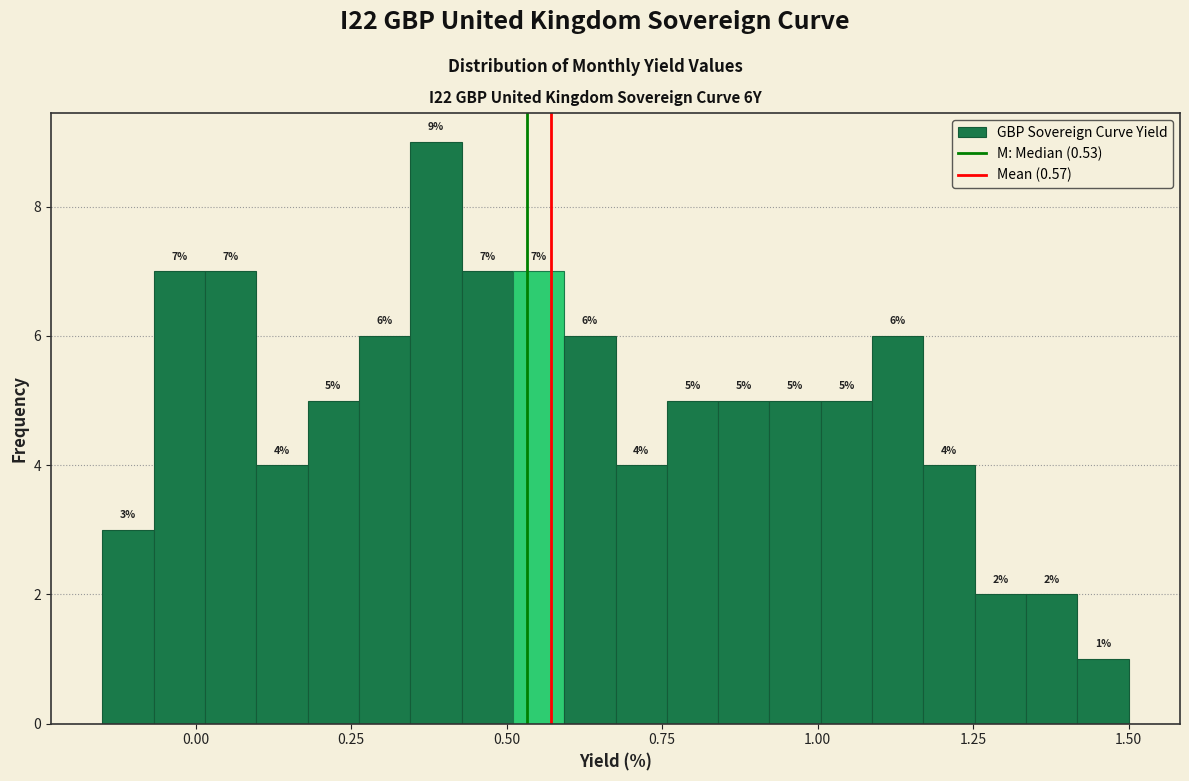

Around what value on the x-axis is the tallest bar? Give the approximate position of its centre, as read against the axis.

0.40